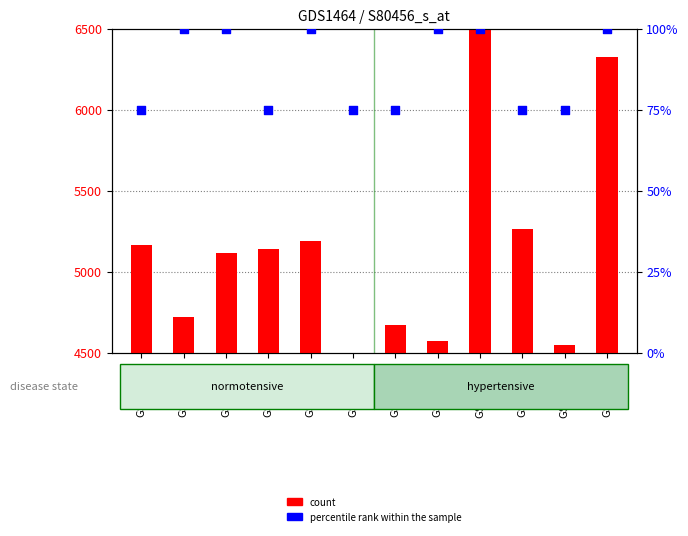

Which series has the largest total across all categories?

count